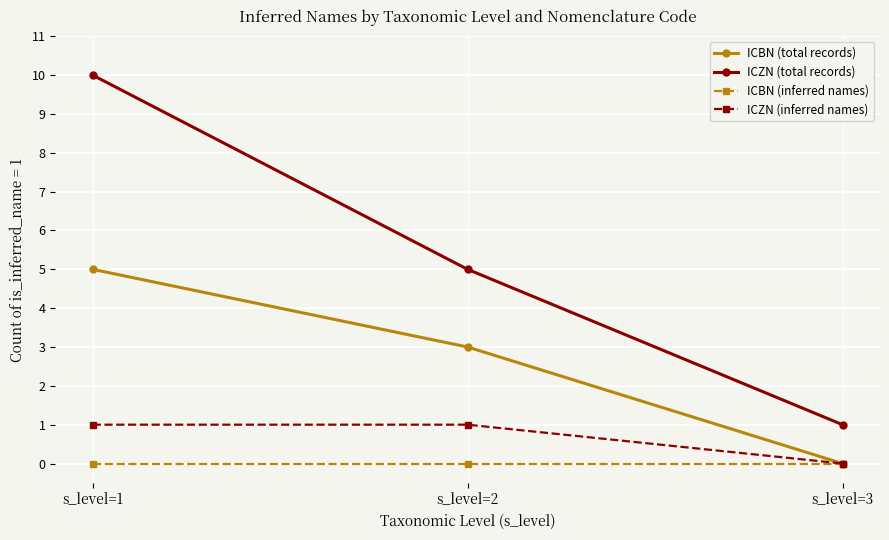

Rank the series by their maximum value, from lowest to highest.

ICBN (inferred names), ICZN (inferred names), ICBN (total records), ICZN (total records)